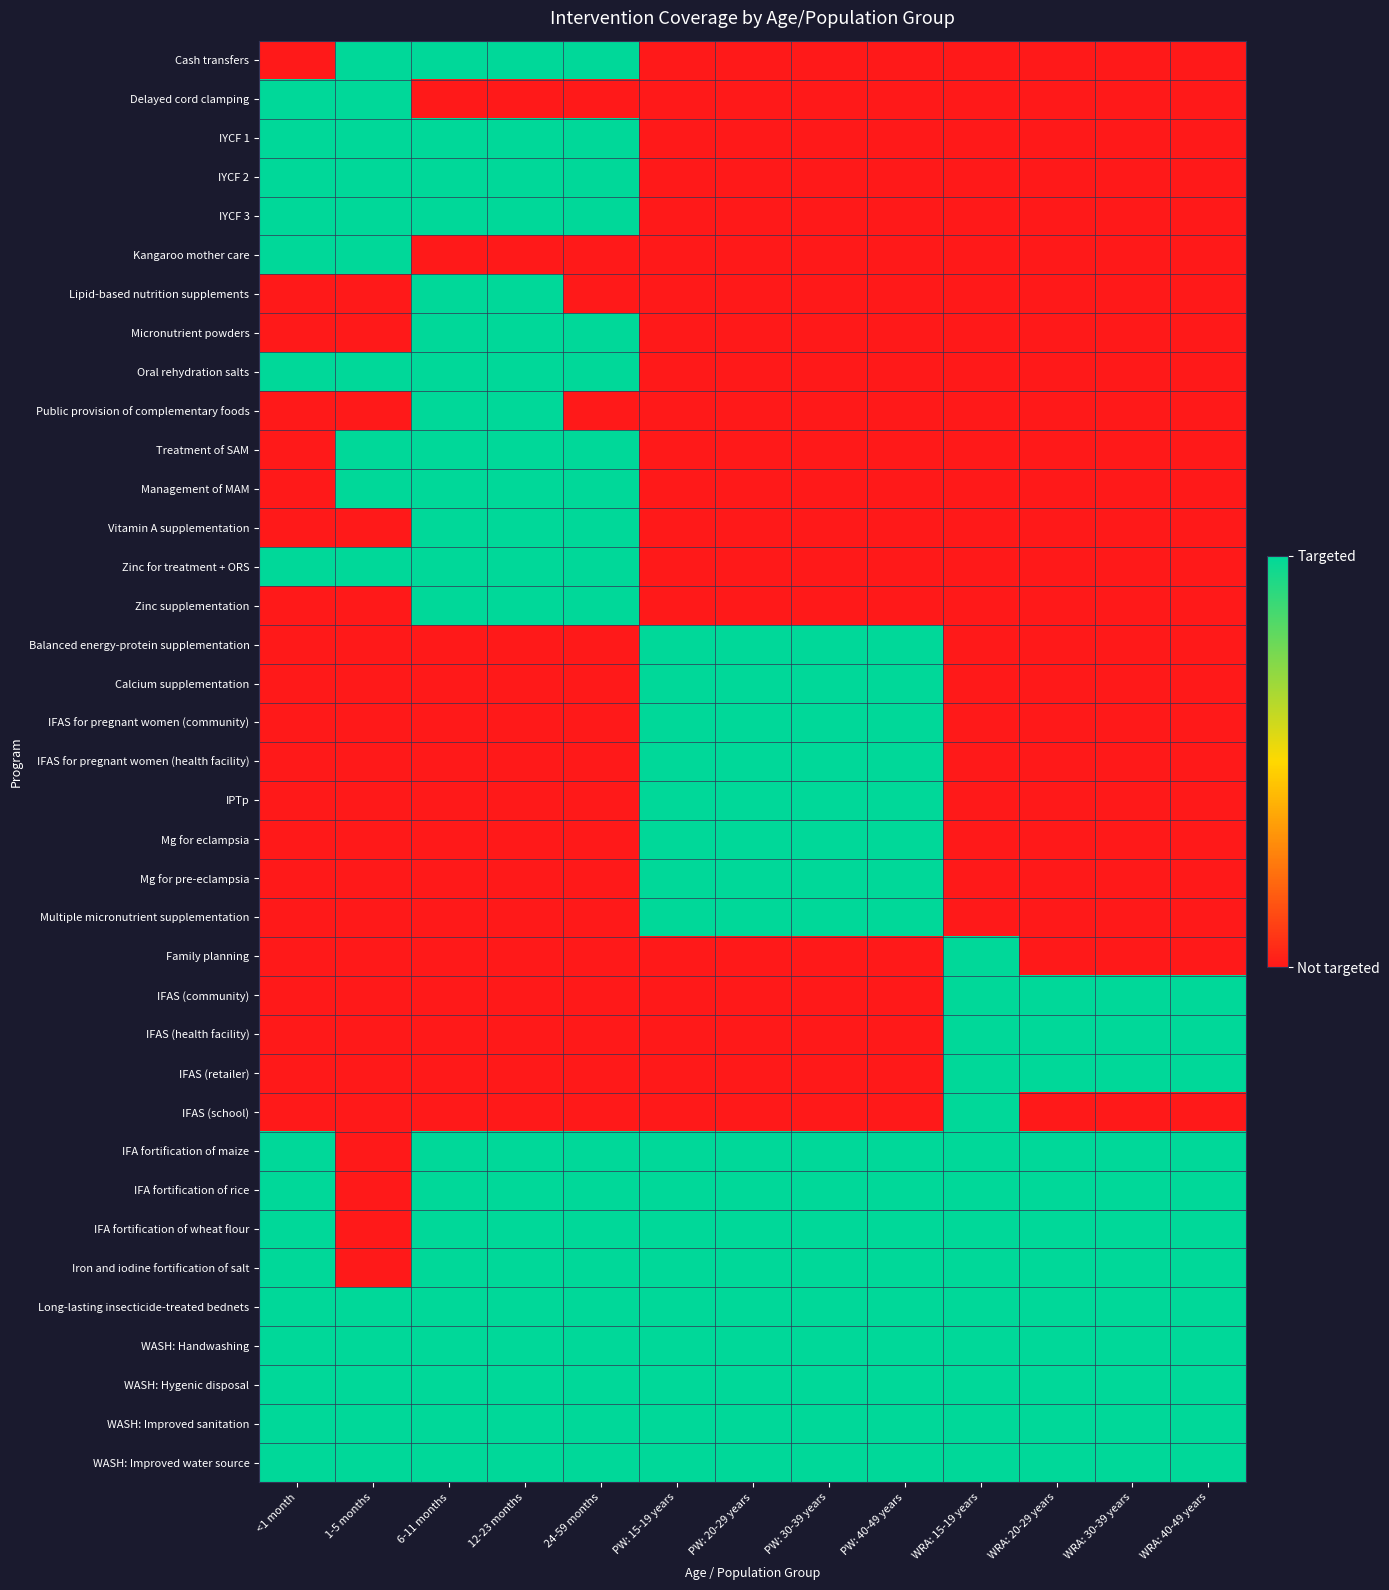

Which label corresponds to the largest value in the chart?

1-5 months